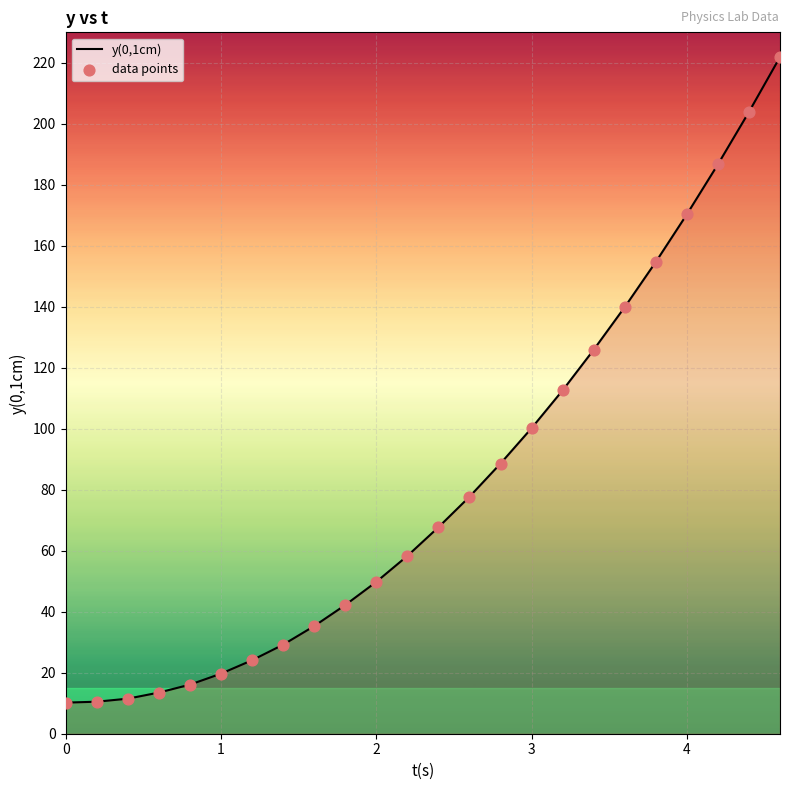

What is the difference between the maximum and minimum values?

211.7